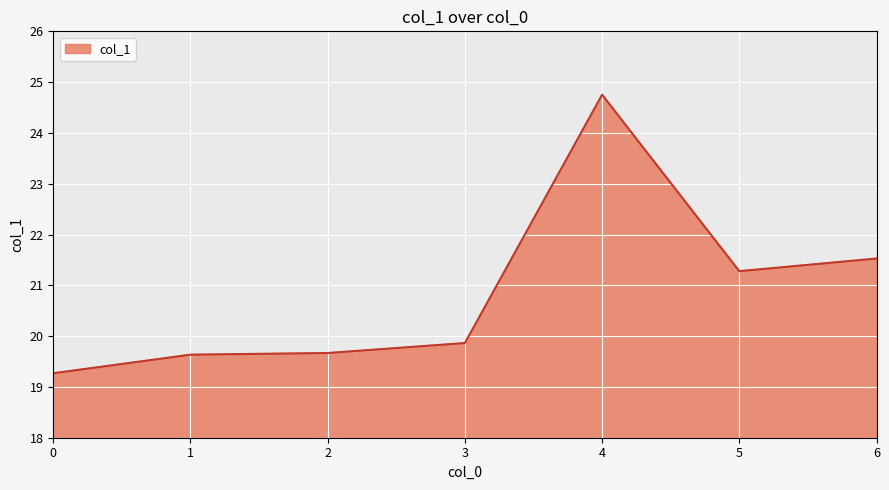

True or false: the data has more than 2 interior local peaks.

False